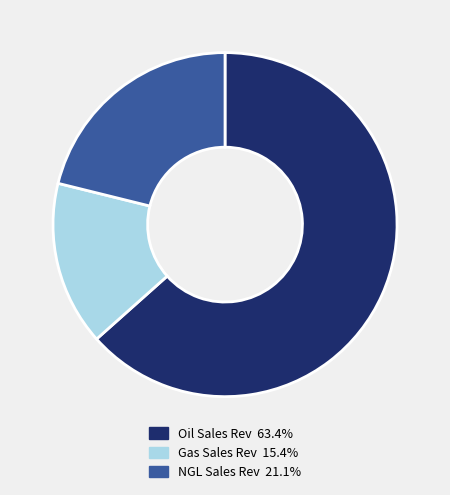

Which category accounts for the majority?

Oil Sales Rev